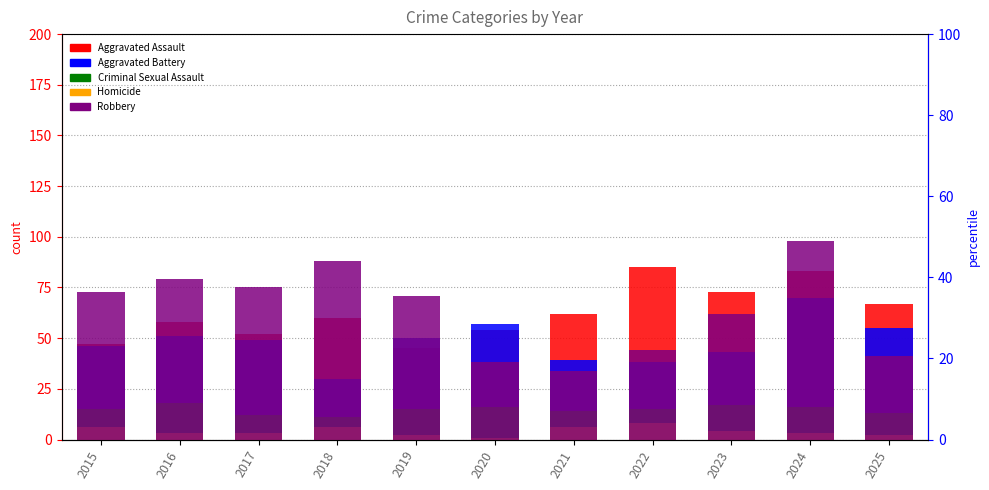

Reading right to left, transcribe all the data shown in this chart.

Aggravated Assault: 67	83	73	85	62	54	45	60	52	58	47
Aggravated Battery: 55	70	43	38	39	57	50	30	49	51	46
Criminal Sexual Assault: 13	16	17	15	14	16	15	11	12	18	15
Homicide: 2	3	4	8	6	1	2	6	3	3	6
Robbery: 41	98	62	44	34	38	71	88	75	79	73